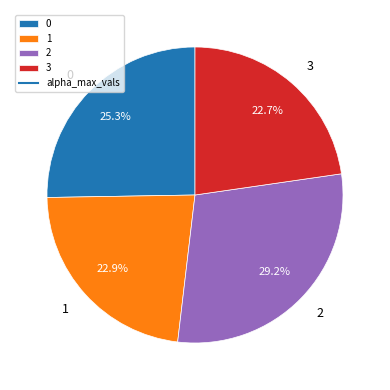

Does 3 account for over 50% of the chart?

No